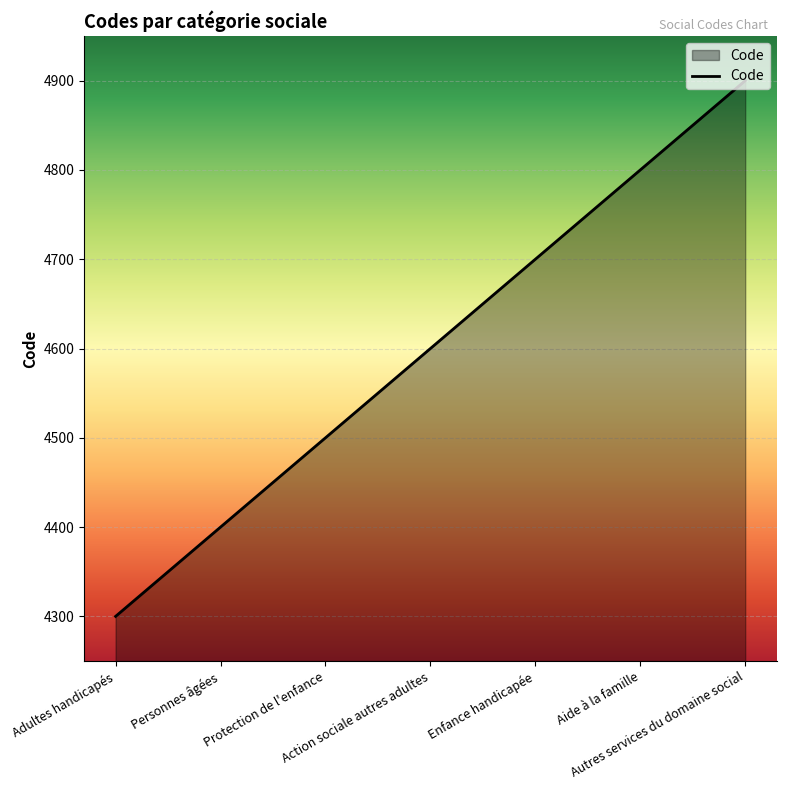

Is it true that the value at Protection de l'enfance is 2756?

False